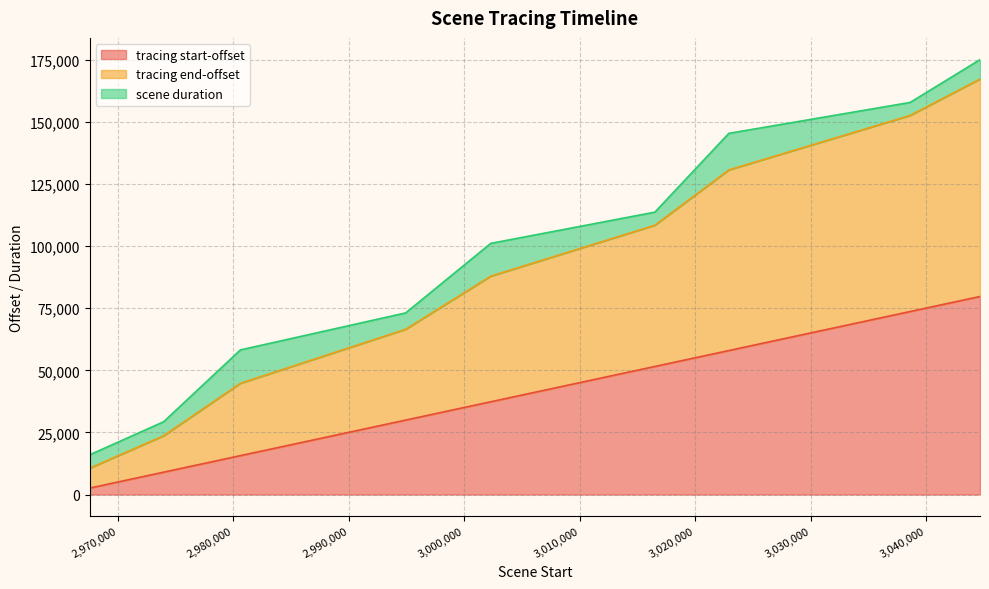

How many values in the tracing start-offset series exceed 37346?

4